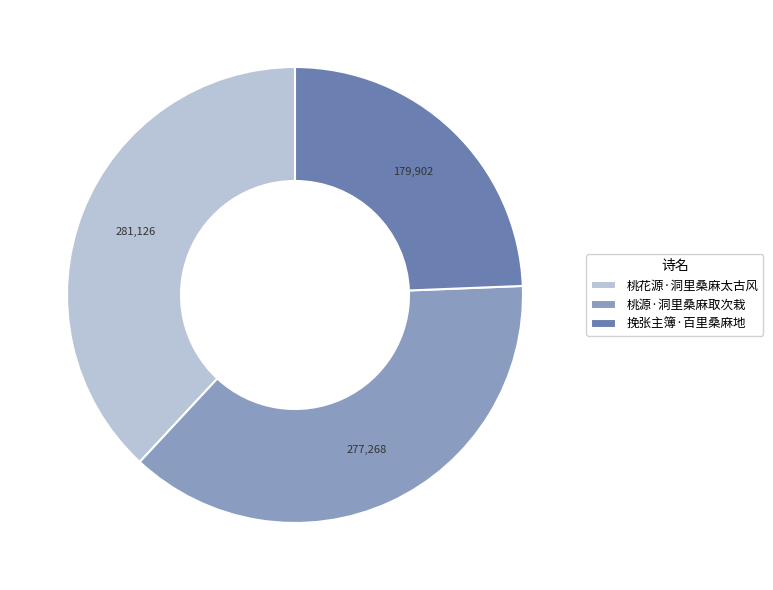

Is it true that 桃源·洞里桑麻取次栽 is 38% of the pie?

True